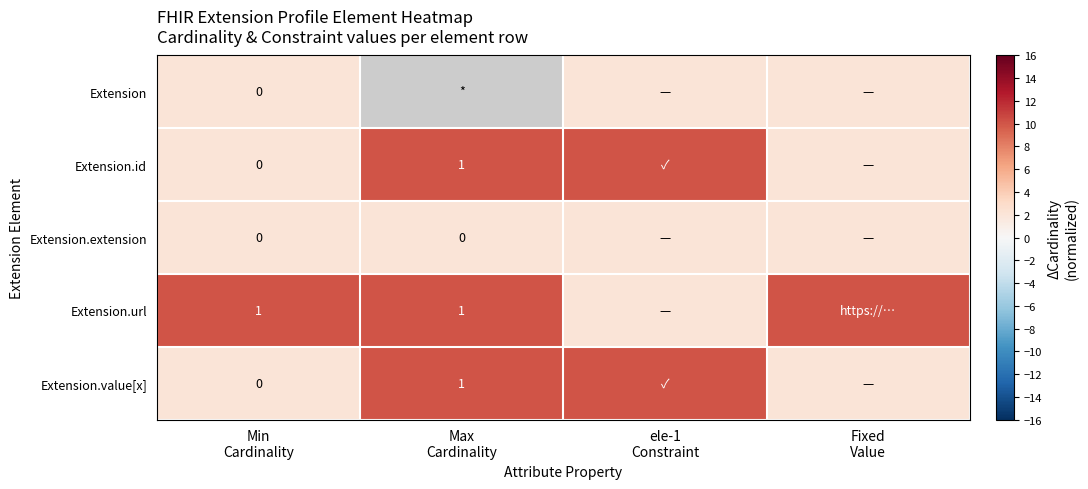

What is the maximum value shown in the chart?

10.0